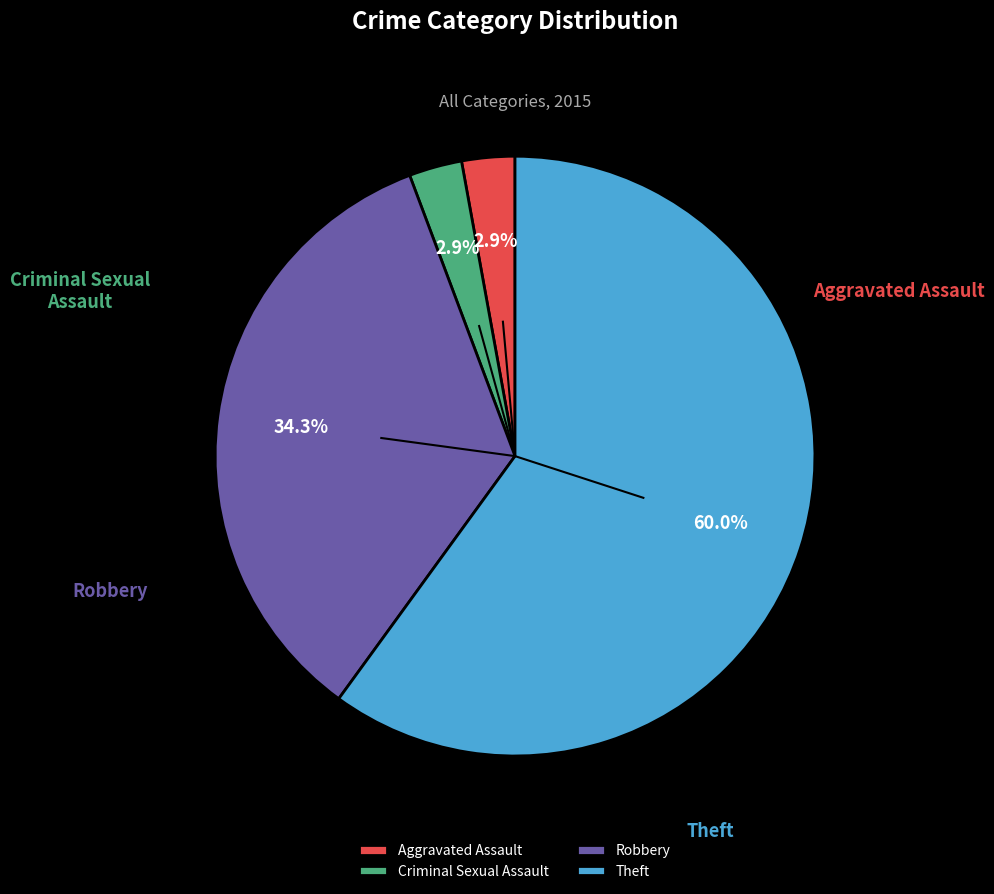

To the nearest percent, what is the difference between the largest and smallest slice percentages?

57%